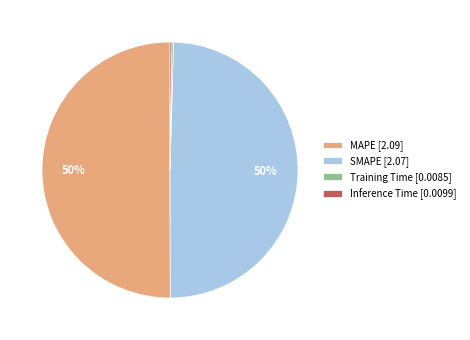

To the nearest percent, what is the combined percentage of MAPE and SMAPE?

100%